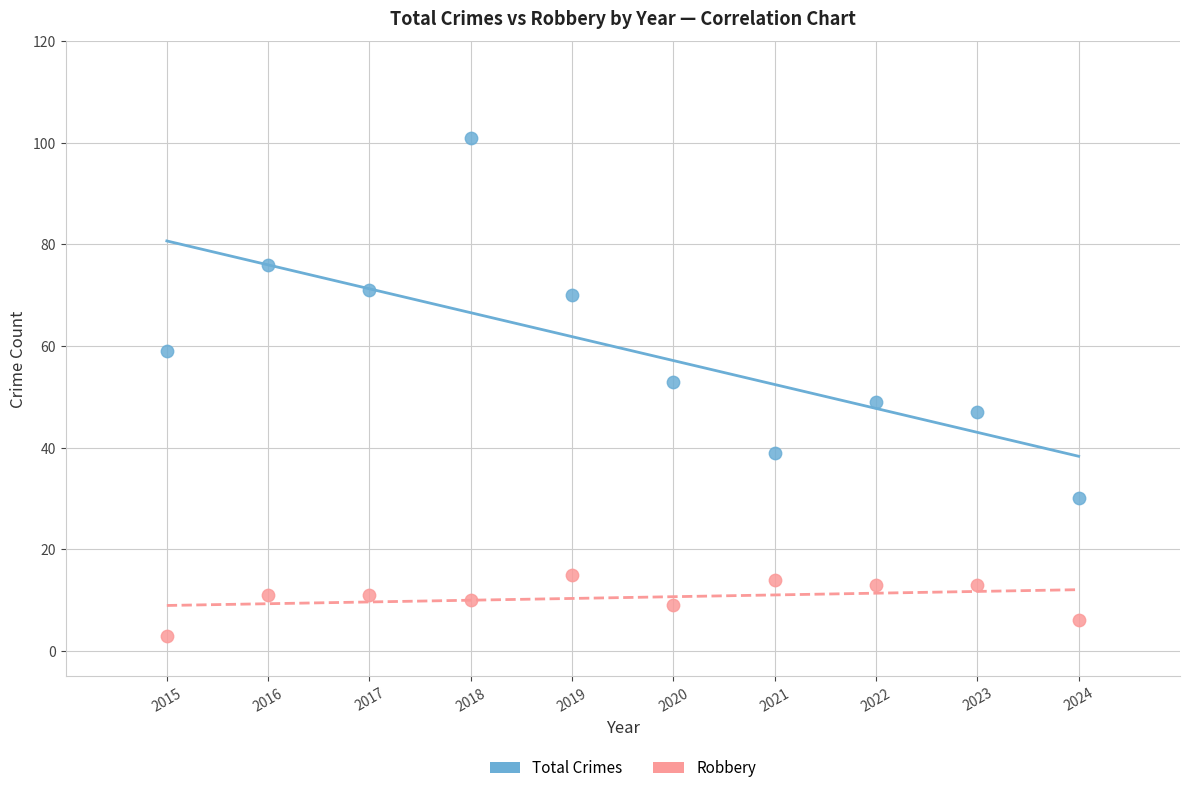

Which series contains the highest Y value?

Total Crimes